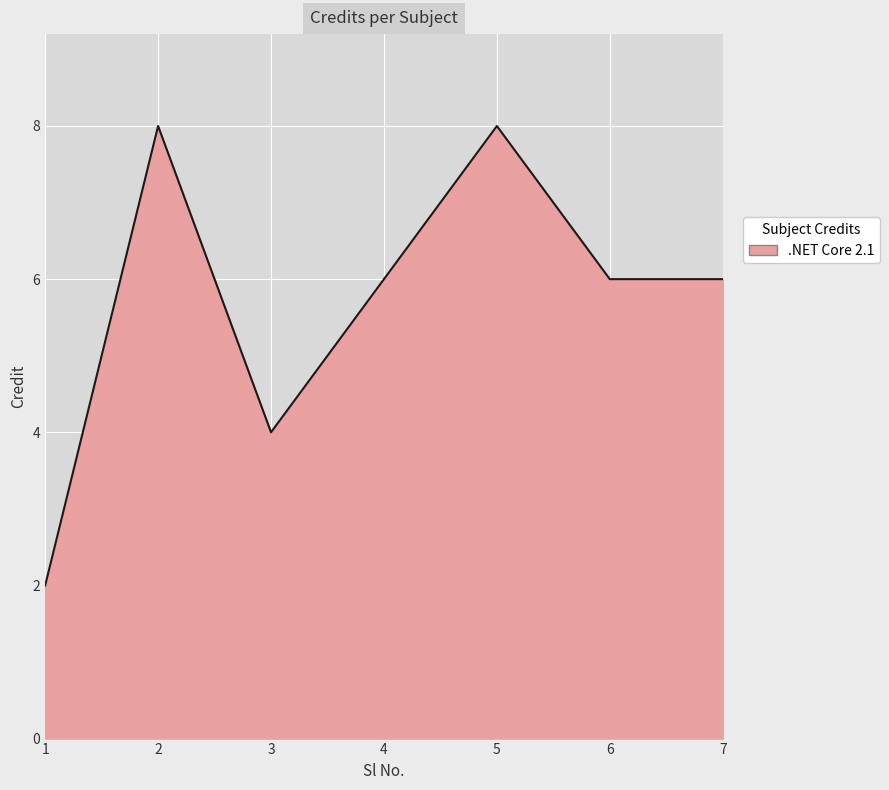

Read the value at 3.

4